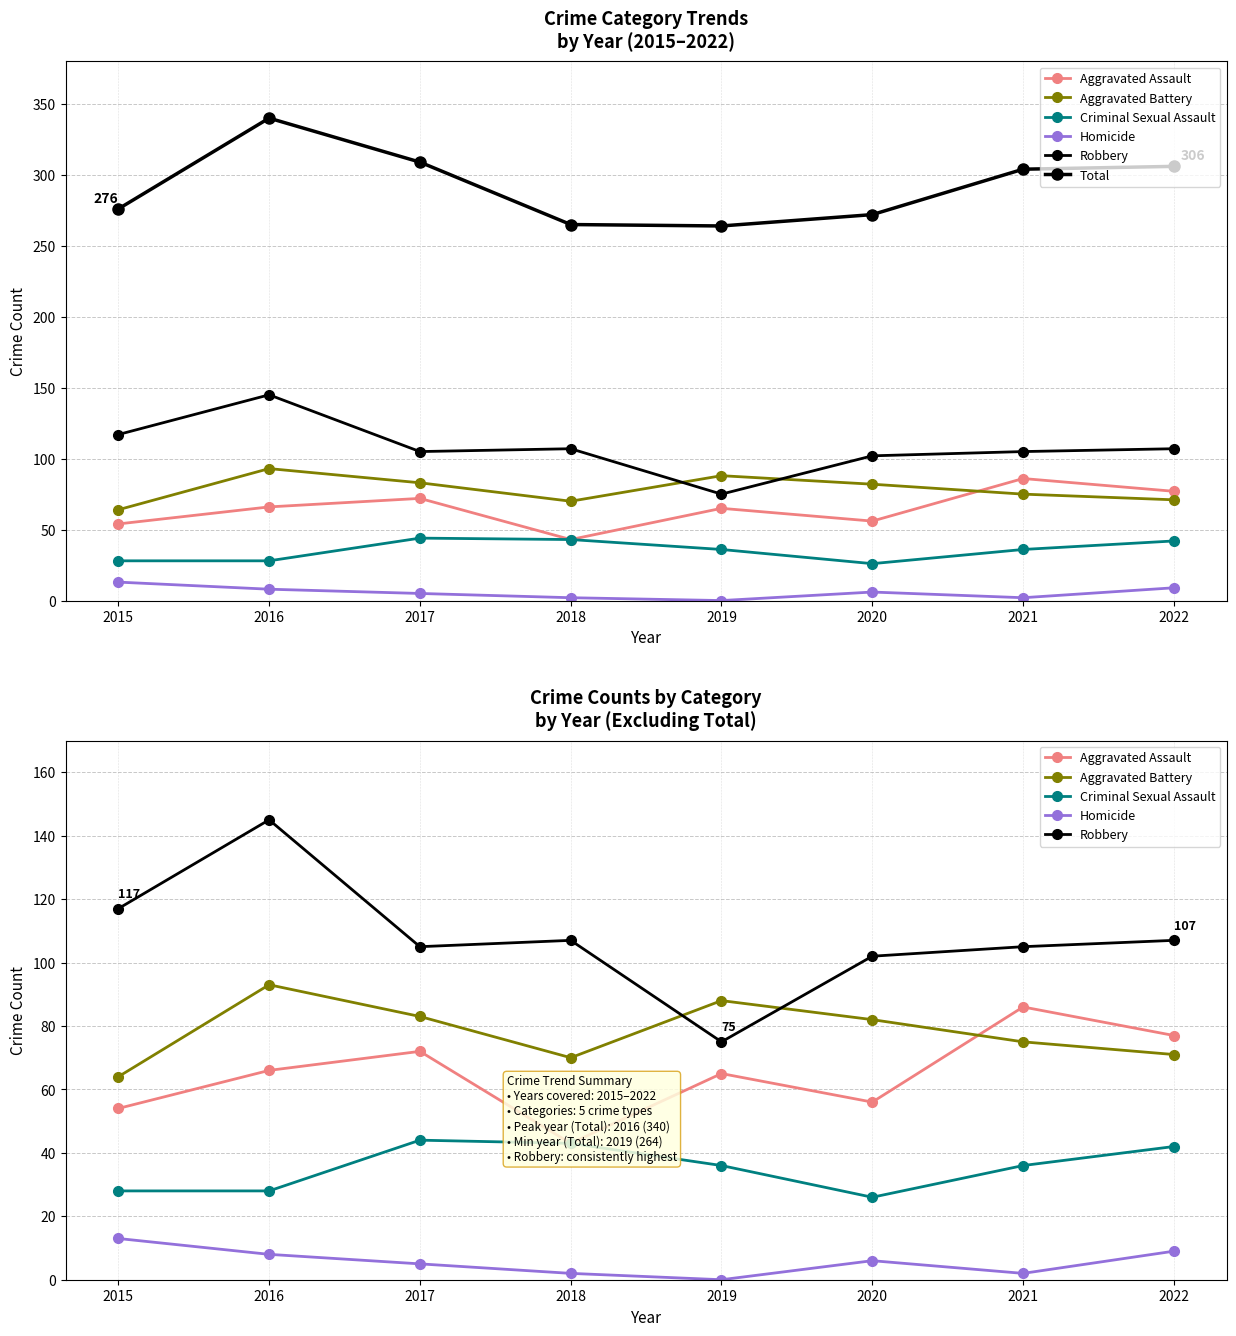

What is the total value across all series at 2021?

608